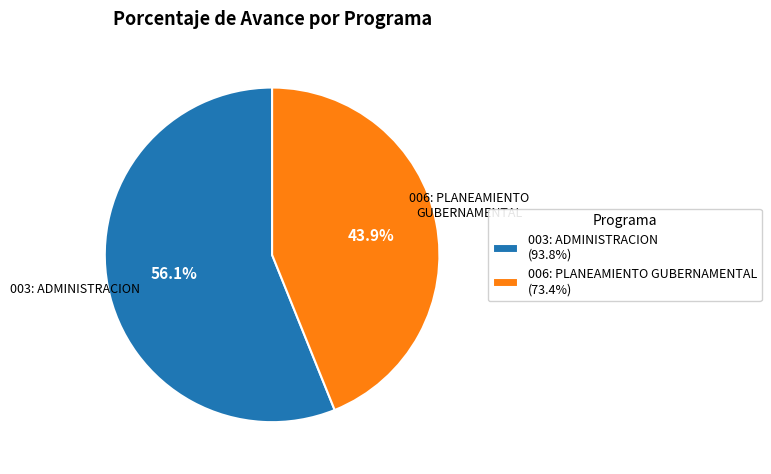

True or false: 003: ADMINISTRACION accounts for 56% of the total.

True